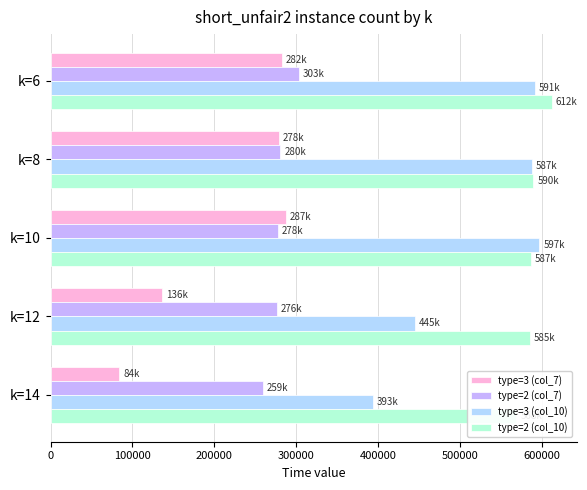

True or false: type=3 (col_10) has a value of 393173 at k=14.

True